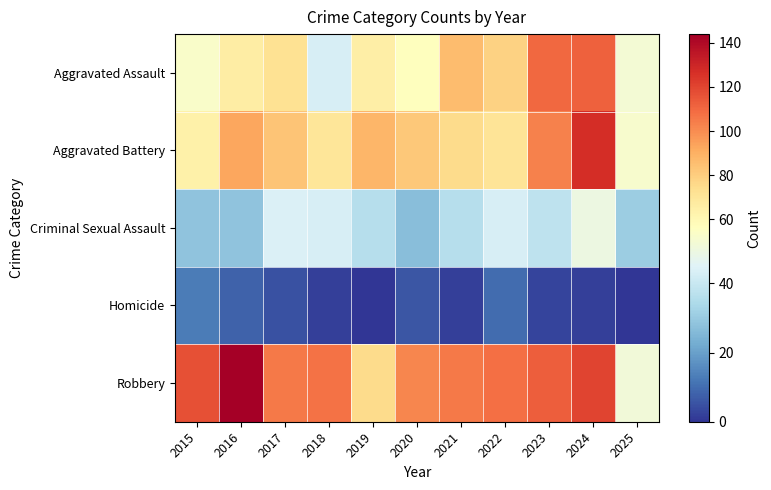

Reading left to right, extract all data points from this chart.

Aggravated Assault: 2015=54	2016=66	2017=72	2018=43	2019=65	2020=56	2021=86	2022=78	2023=110	2024=112	2025=52
Aggravated Battery: 2015=64	2016=93	2017=83	2018=70	2019=88	2020=82	2021=75	2022=71	2023=103	2024=127	2025=53
Criminal Sexual Assault: 2015=28	2016=28	2017=44	2018=43	2019=36	2020=27	2021=36	2022=43	2023=38	2024=49	2025=31
Homicide: 2015=13	2016=8	2017=5	2018=2	2019=0	2020=6	2021=2	2022=10	2023=3	2024=2	2025=0
Robbery: 2015=117	2016=144	2017=105	2018=107	2019=75	2020=102	2021=105	2022=108	2023=113	2024=120	2025=51